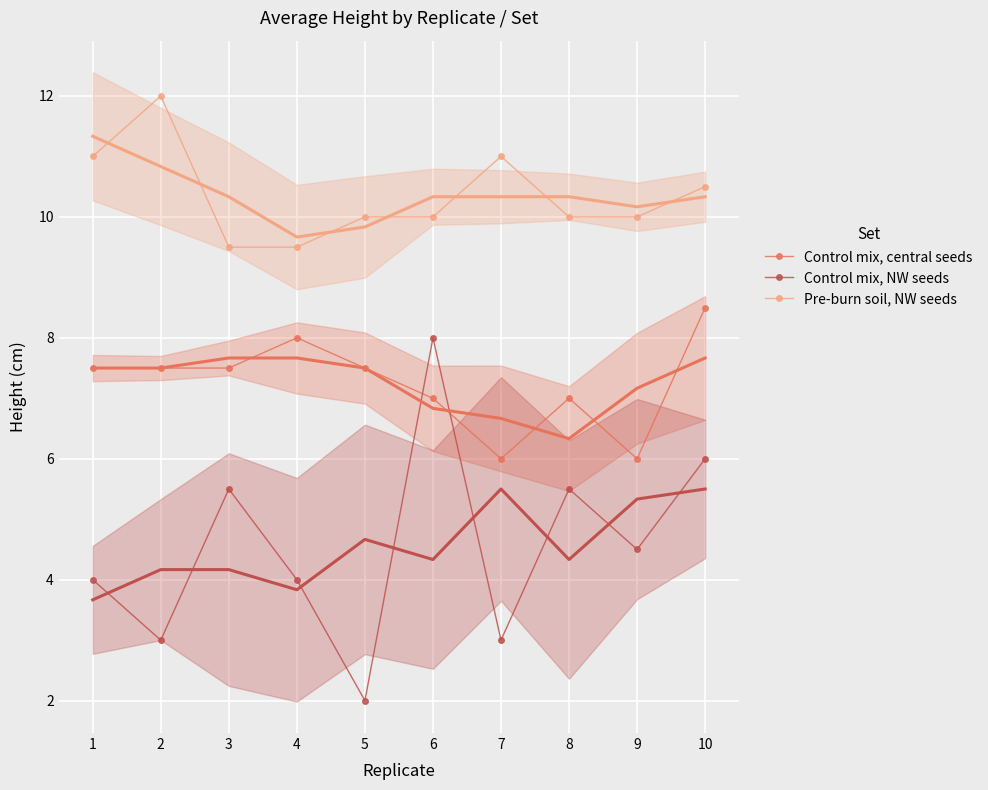

Reading left to right, extract all data points from this chart.

Control mix, central seeds: 7.5	7.5	7.5	8.0	7.5	7.0	6.0	7.0	6.0	8.5
Control mix, NW seeds: 4.0	3.0	5.5	4.0	2.0	8.0	3.0	5.5	4.5	6.0
Pre-burn soil, NW seeds: 11.0	12.0	9.5	9.5	10.0	10.0	11.0	10.0	10.0	10.5